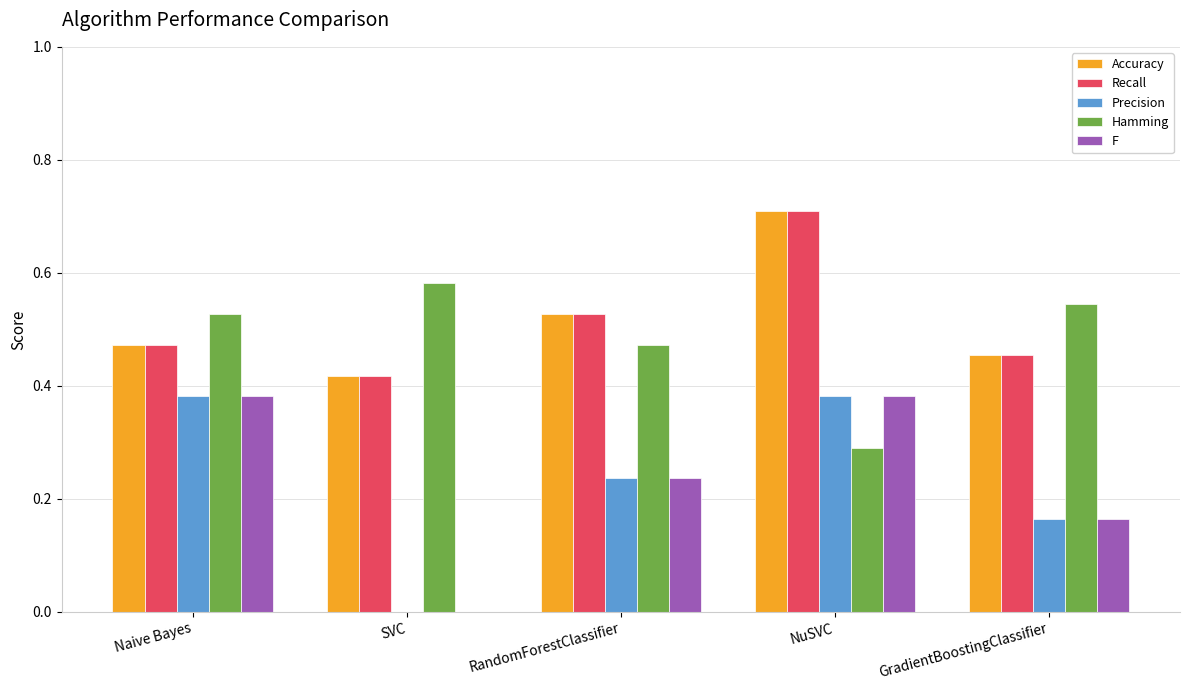

Which label corresponds to the largest value in the chart?

NuSVC